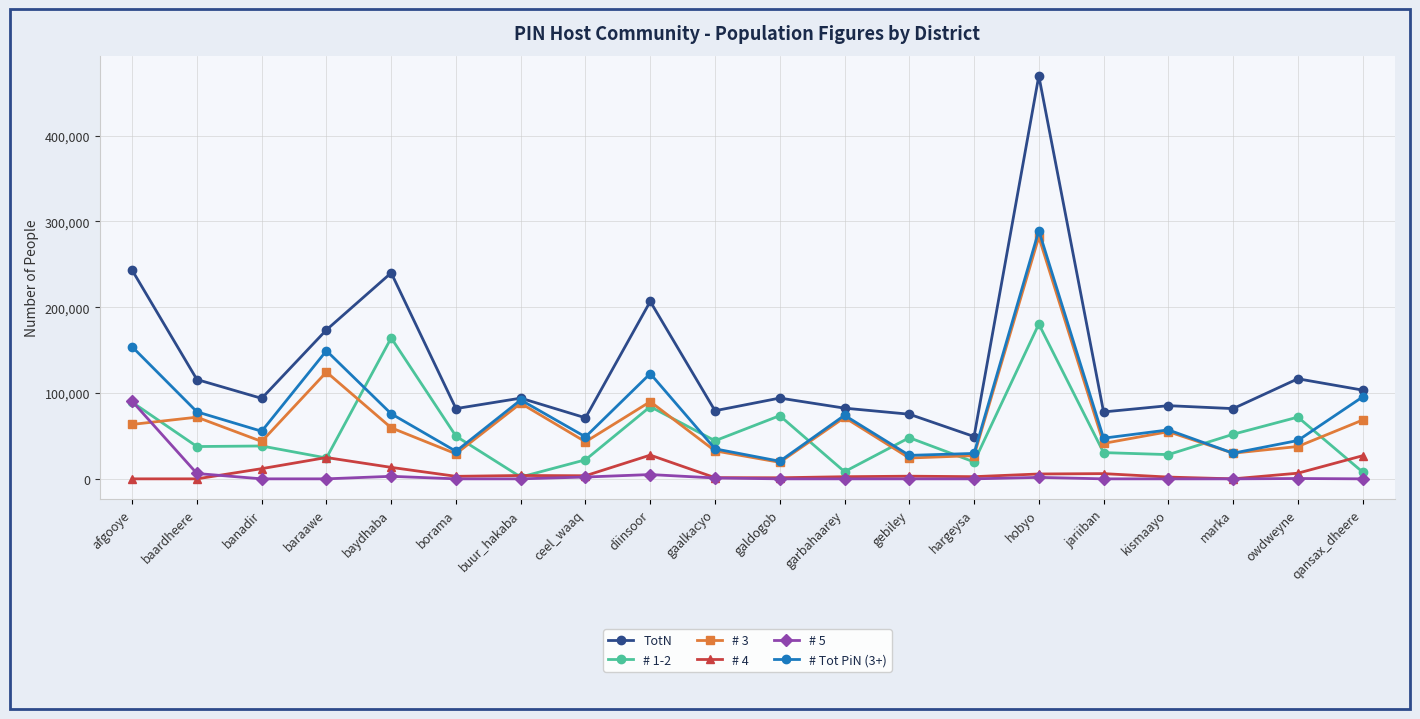

Which series has the largest range (max minus min)?

TotN